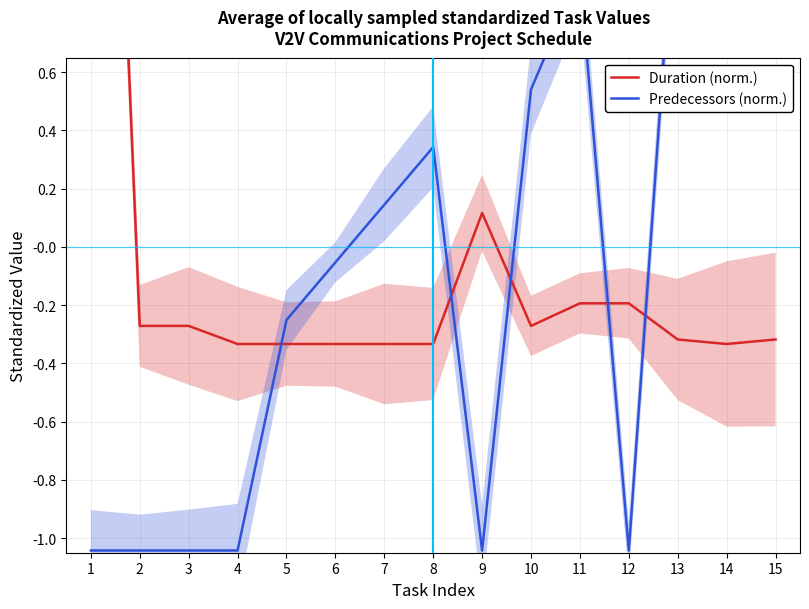

The Duration (norm.) series shows -0.3 at 8. True or false?

True